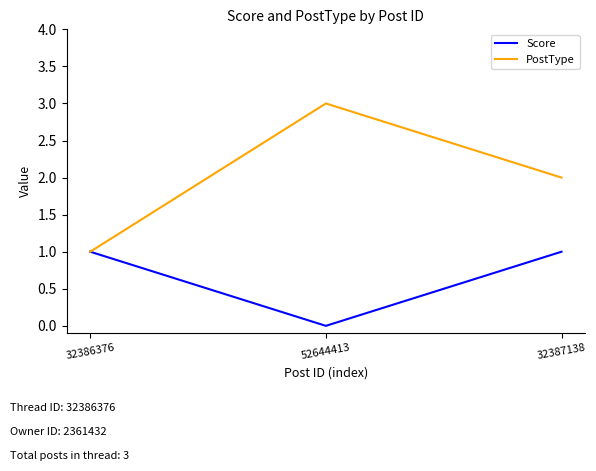

The Score series shows 1 at 32386376. True or false?

True